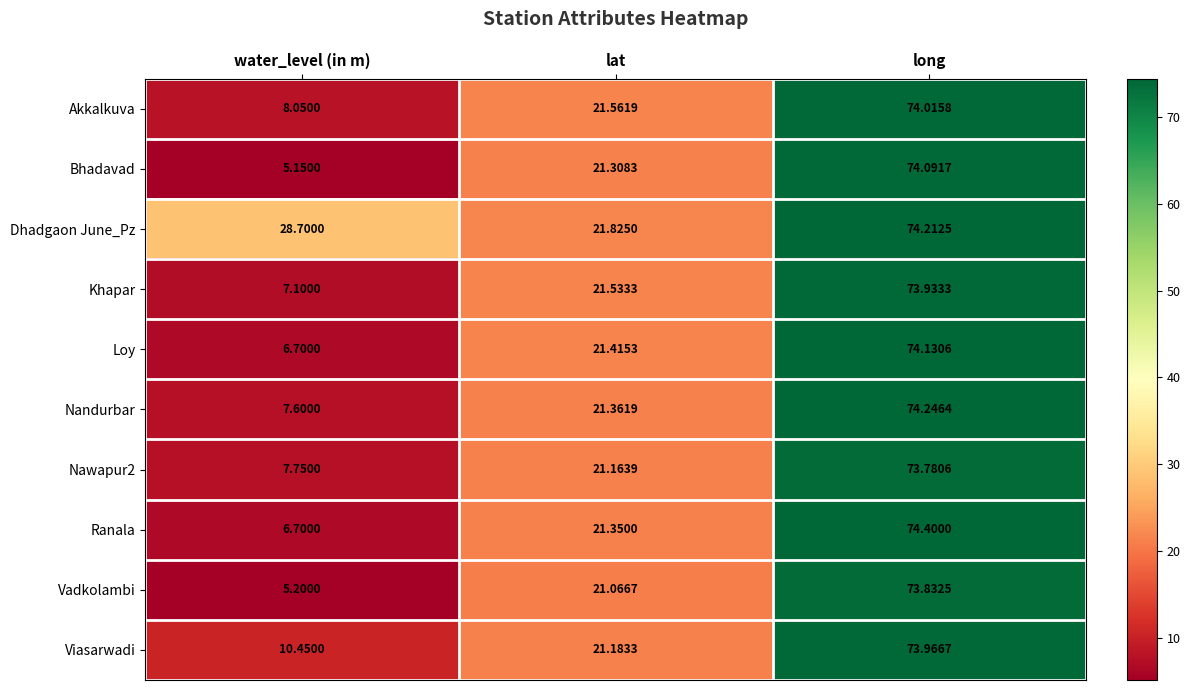

Which series has the largest range (max minus min)?

Bhadavad